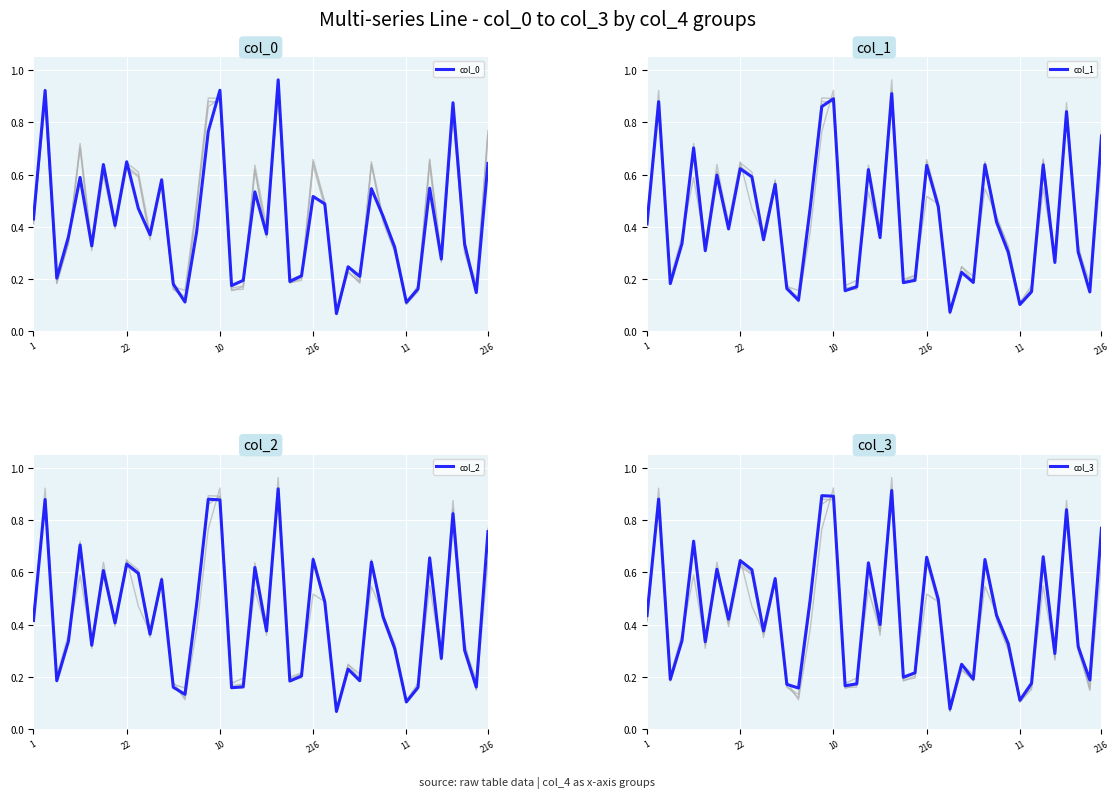

Reading left to right, what are all the values shown in this chart?

col_0: 0.4	0.9	0.2	0.4	0.6	0.3	0.6	0.4	0.6	0.5	0.4	0.6	0.2	0.1	0.4	0.8	0.9	0.2	0.2	0.5	0.4	1.0	0.2	0.2	0.5	0.5	0.1	0.2	0.2	0.5	0.4	0.3	0.1	0.2	0.5	0.3	0.9	0.3	0.1	0.6
col_1: 0.4	0.9	0.2	0.3	0.7	0.3	0.6	0.4	0.6	0.6	0.4	0.6	0.2	0.1	0.5	0.9	0.9	0.2	0.2	0.6	0.4	0.9	0.2	0.2	0.6	0.5	0.1	0.2	0.2	0.6	0.4	0.3	0.1	0.2	0.6	0.3	0.8	0.3	0.2	0.7
col_2: 0.4	0.9	0.2	0.3	0.7	0.3	0.6	0.4	0.6	0.6	0.4	0.6	0.2	0.1	0.5	0.9	0.9	0.2	0.2	0.6	0.4	0.9	0.2	0.2	0.6	0.5	0.1	0.2	0.2	0.6	0.4	0.3	0.1	0.2	0.7	0.3	0.8	0.3	0.2	0.8
col_3: 0.4	0.9	0.2	0.3	0.7	0.3	0.6	0.4	0.6	0.6	0.4	0.6	0.2	0.2	0.5	0.9	0.9	0.2	0.2	0.6	0.4	0.9	0.2	0.2	0.7	0.5	0.1	0.2	0.2	0.6	0.4	0.3	0.1	0.2	0.7	0.3	0.8	0.3	0.2	0.8